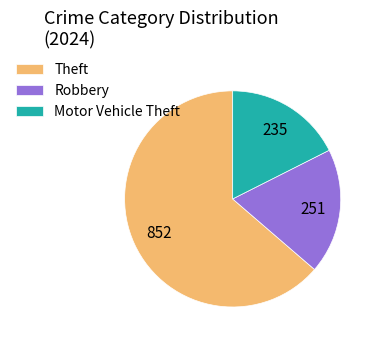

Combined, do Robbery and Theft account for over 50%?

Yes